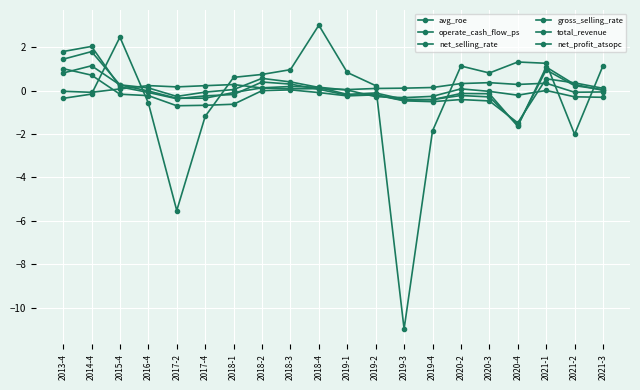

Between which two adjacent categories do net_profit_atsopc and net_selling_rate first intersect?

2014-4 and 2015-4